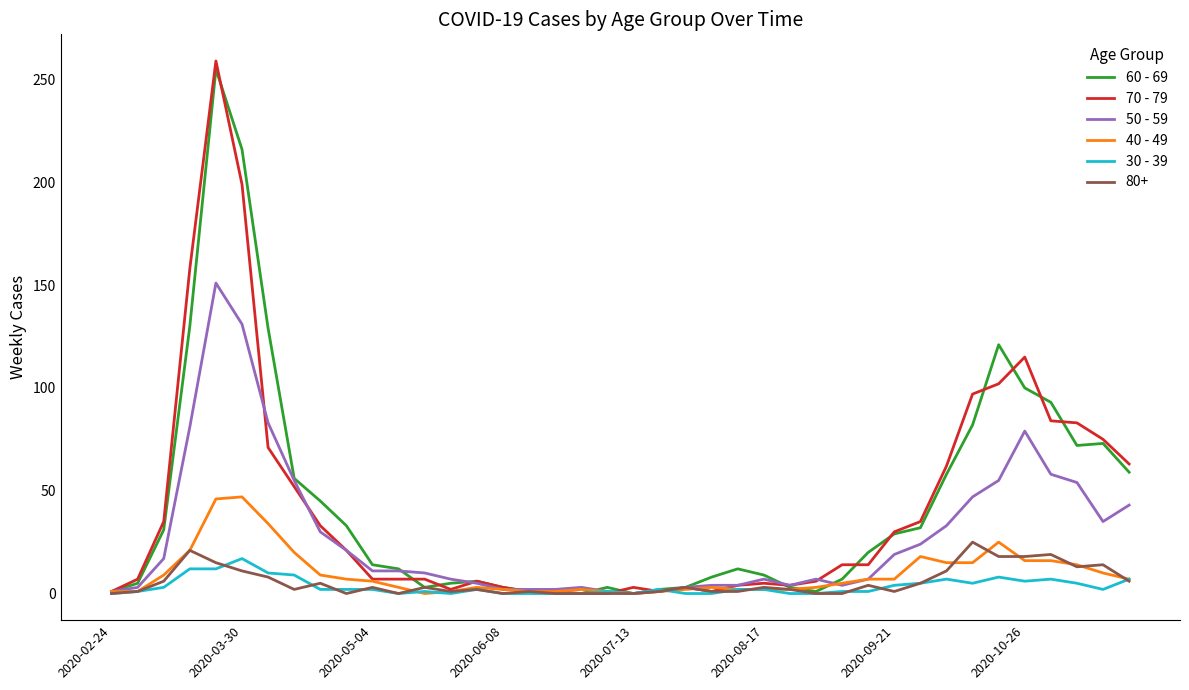

What is the maximum value shown in the chart?

259